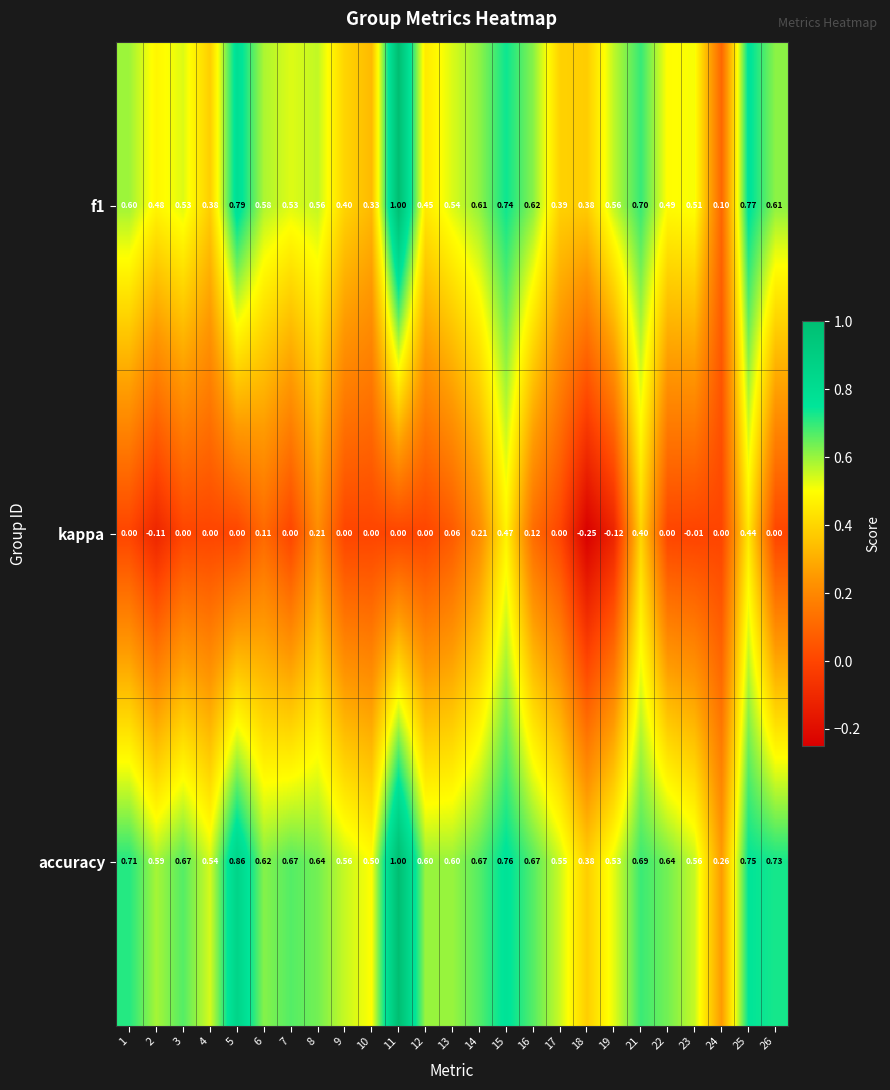

Is the value of f1 at 23 greater than the value of kappa at 8?

Yes